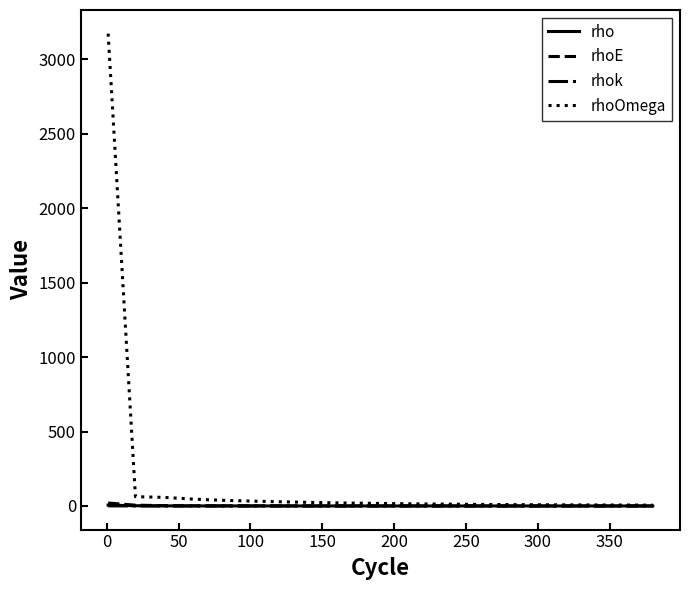

What is the difference between the second highest and minimum values in the rho series?

1.6